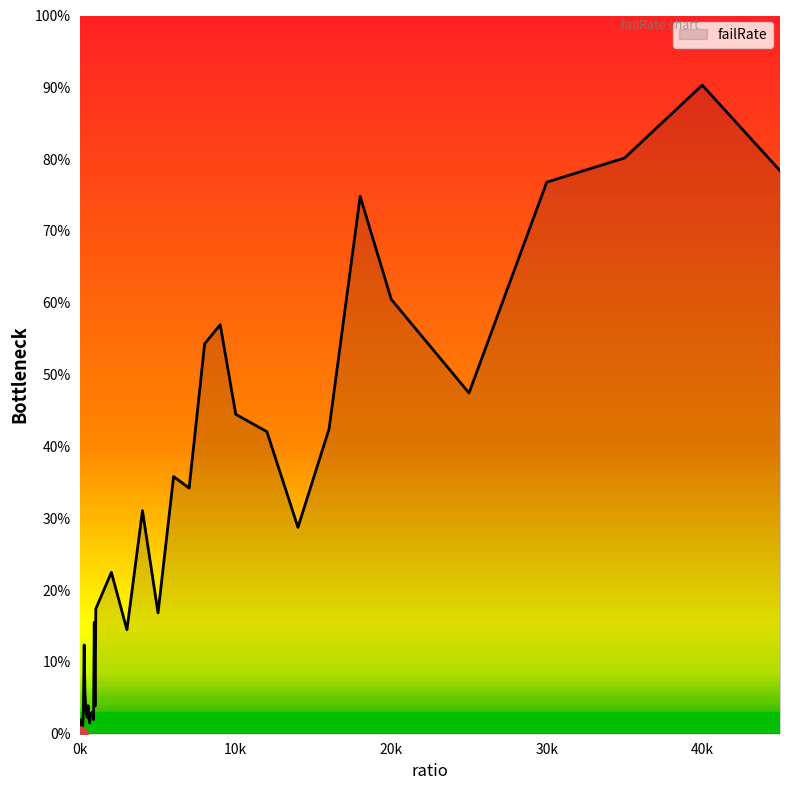

Is this an area chart (filled region under the line)?

Yes